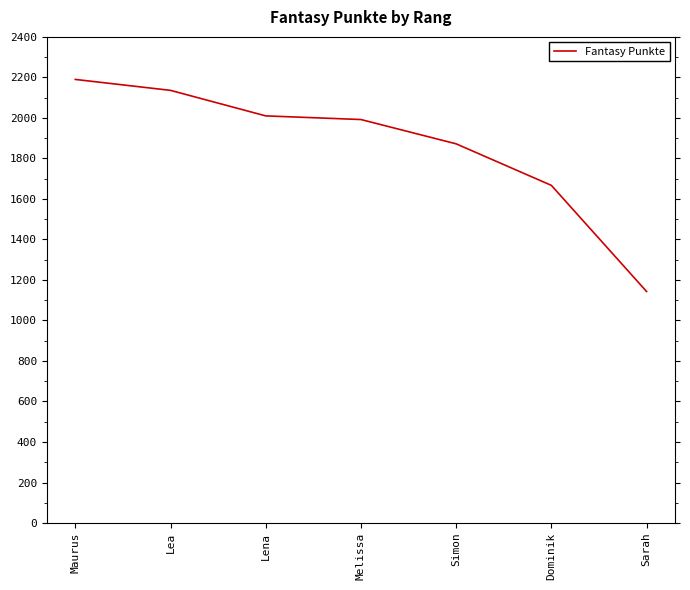

True or false: there are more than 1 points higher than both neighbors.

False